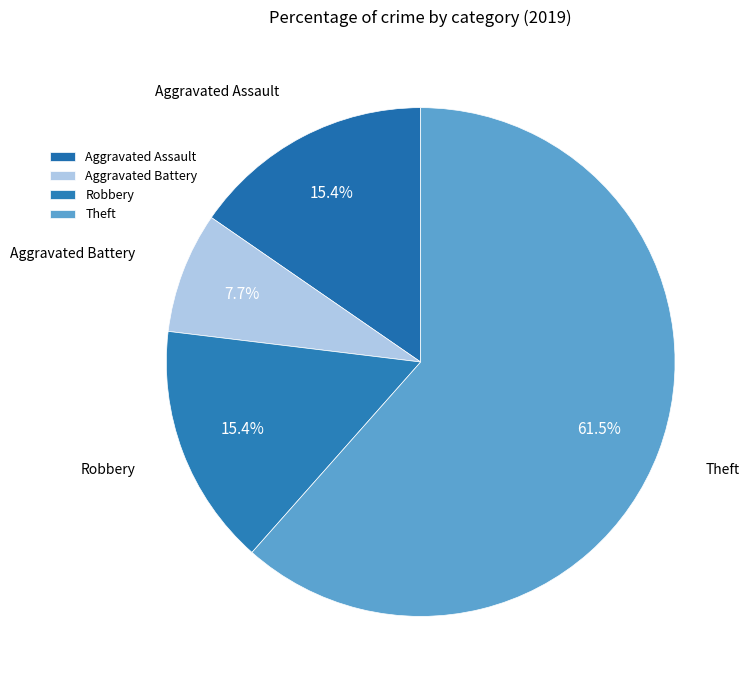

Is it true that Theft is 69% of the pie?

False